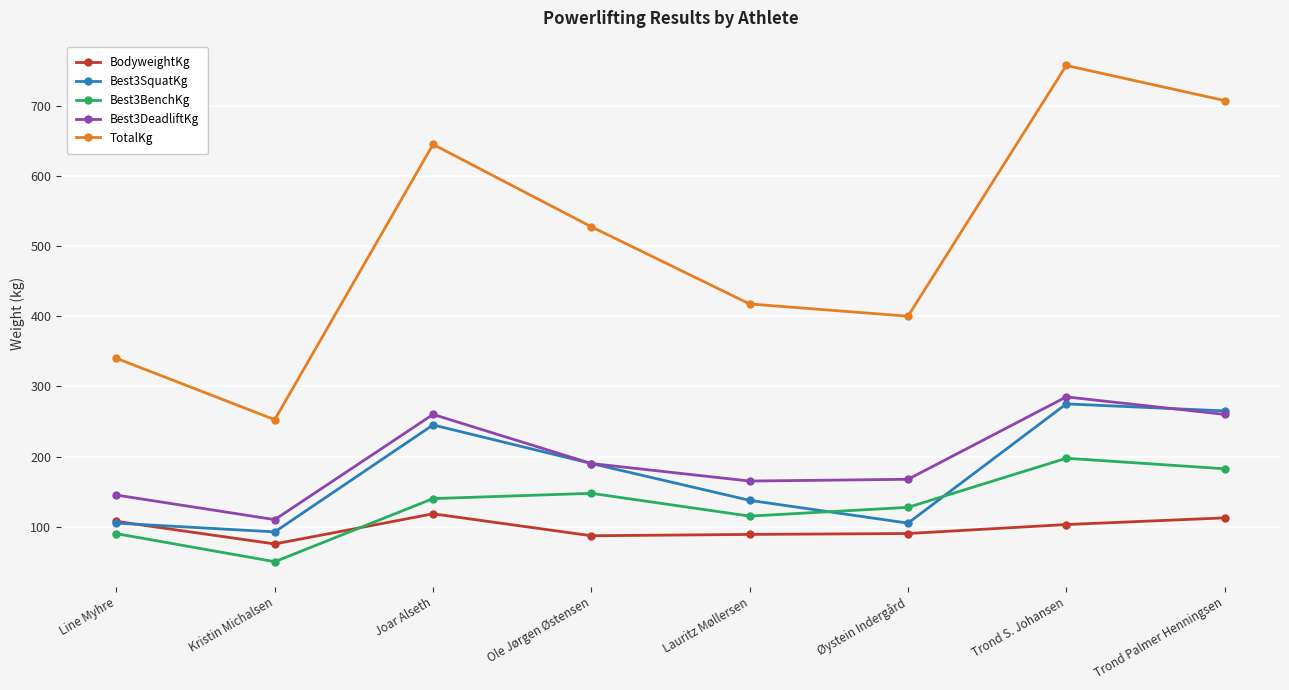

What is the sum of all Best3SquatKg values?

1415.0